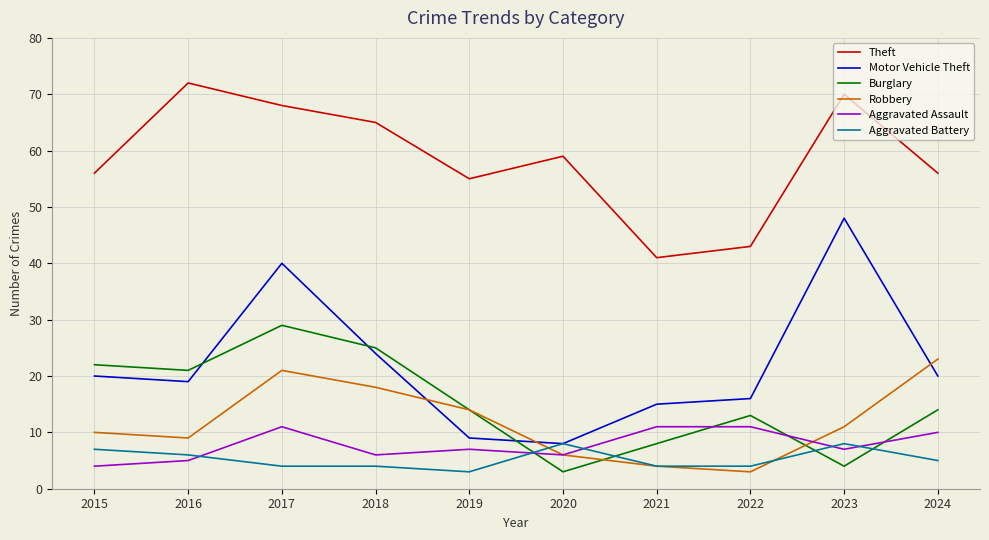

After their last crossing, which series has the higher values: Burglary or Robbery?

Robbery